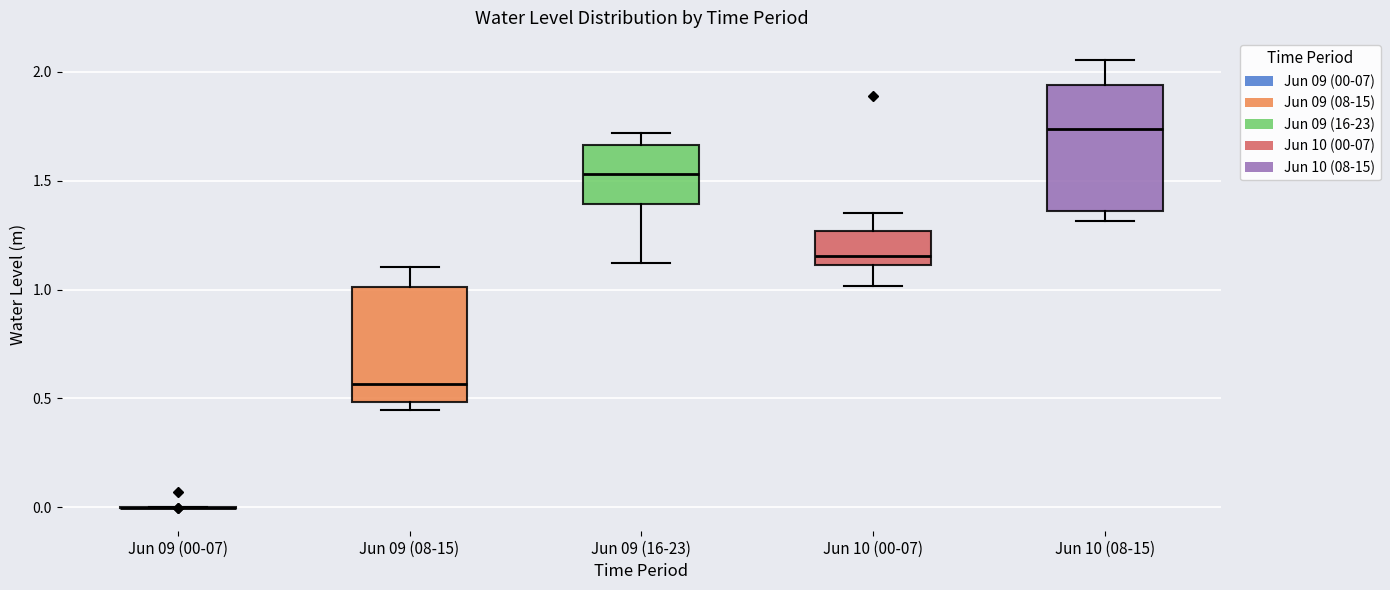

Where does the lower whisker of the box for Jun 09 (16-23) end on the y-axis? The values are not printed on the chart, so give them approximately, as read against the axis.

1.10